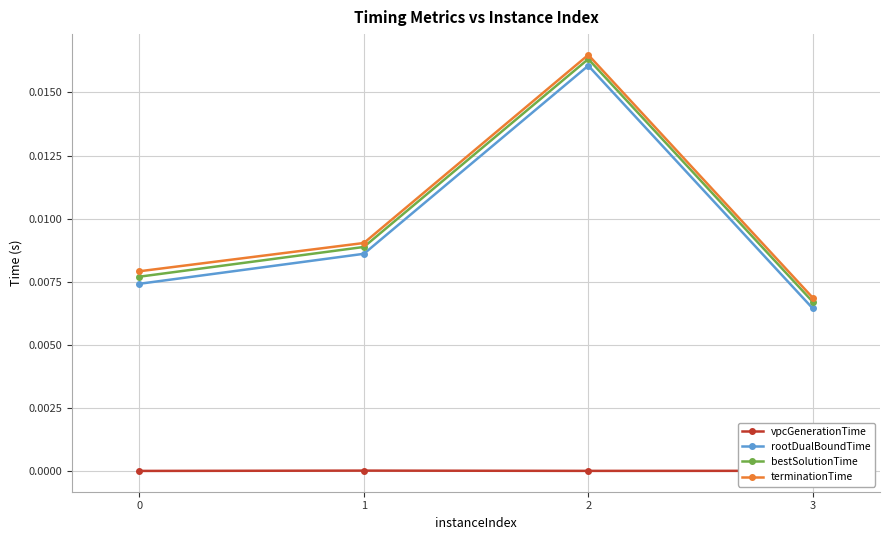

True or false: bestSolutionTime and terminationTime cross at least once.

False